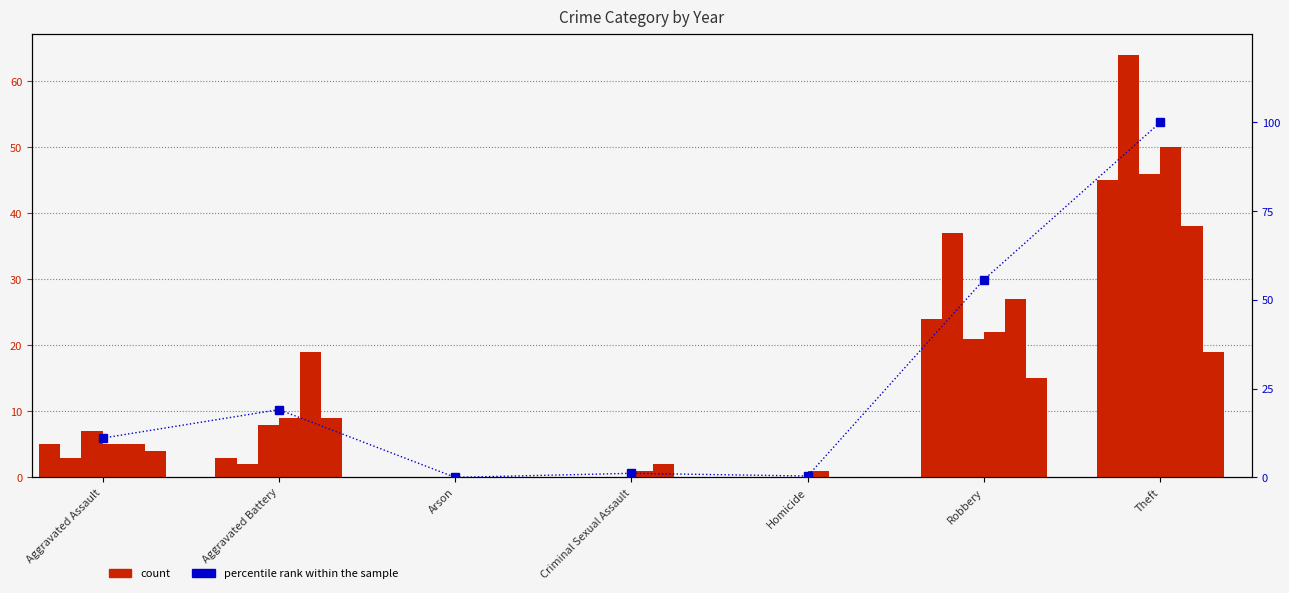

Between Robbery and Theft, which is larger?

Theft